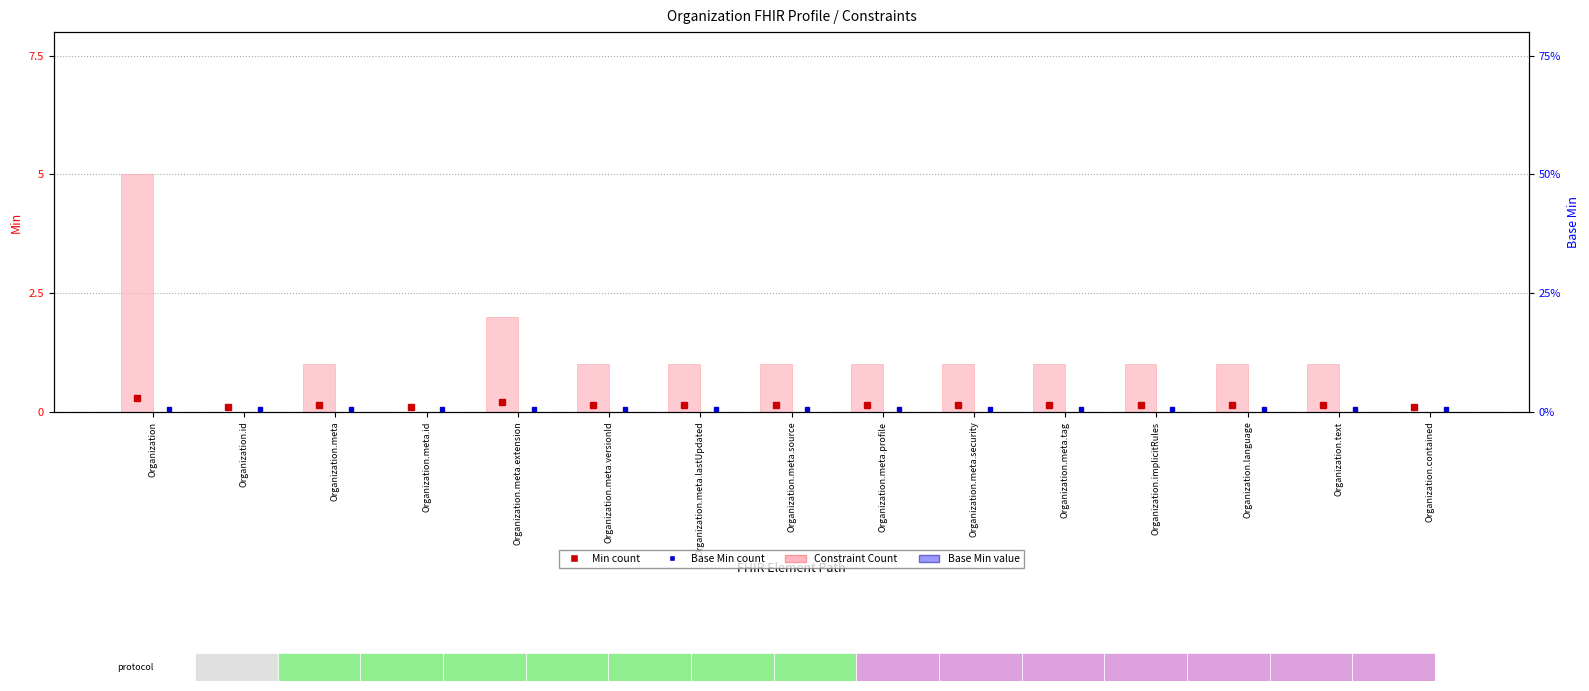

At how many categories does at least one series exceed 3?

1